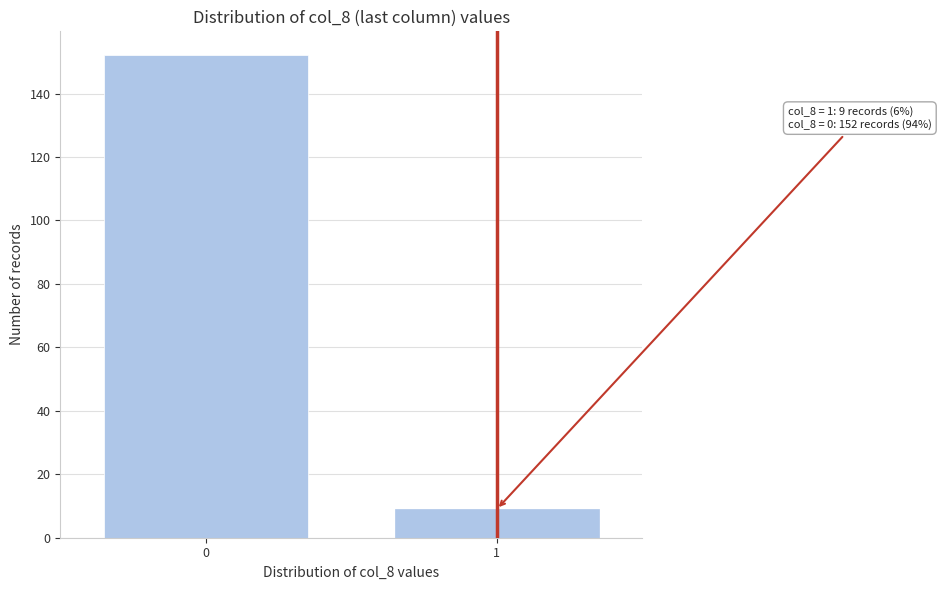

Reading left to right, list all the values displayed in this chart.

152	9